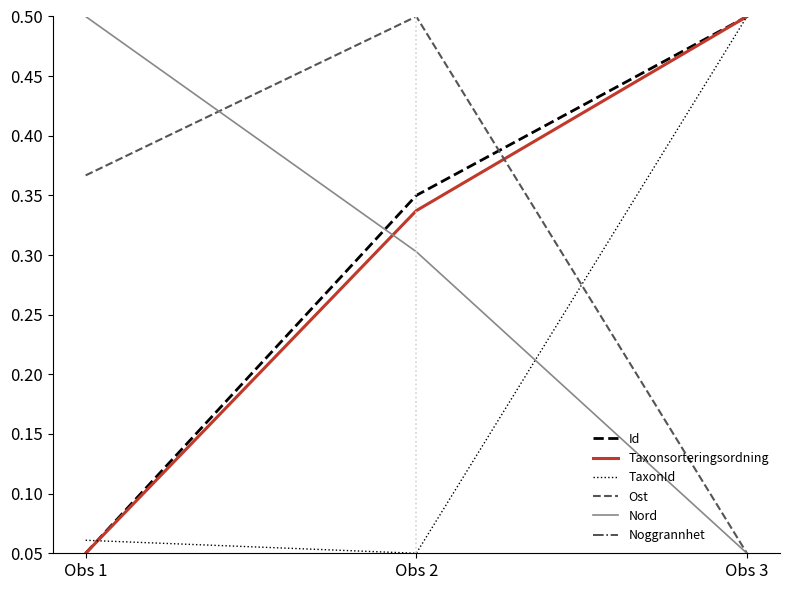

What is the average value of the TaxonId series?

0.2